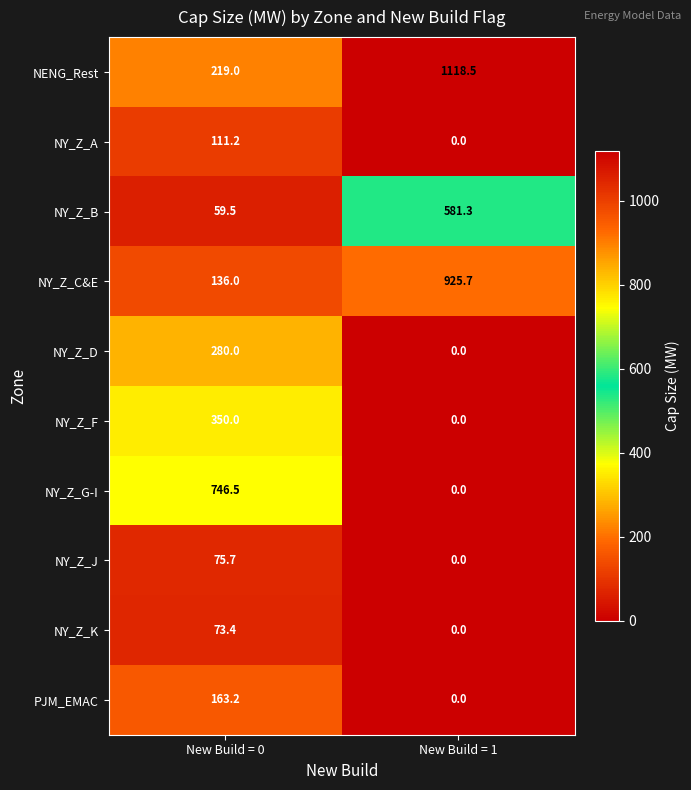

Is it true that NENG_Rest equals 1118.5 at New Build = 1?

True